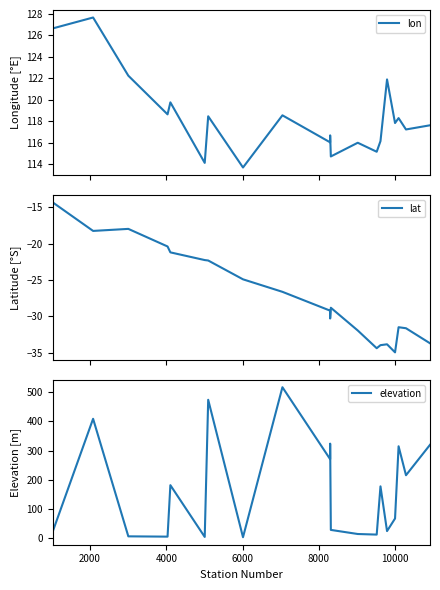

What is the difference between the maximum and minimum values in the elevation series?

513